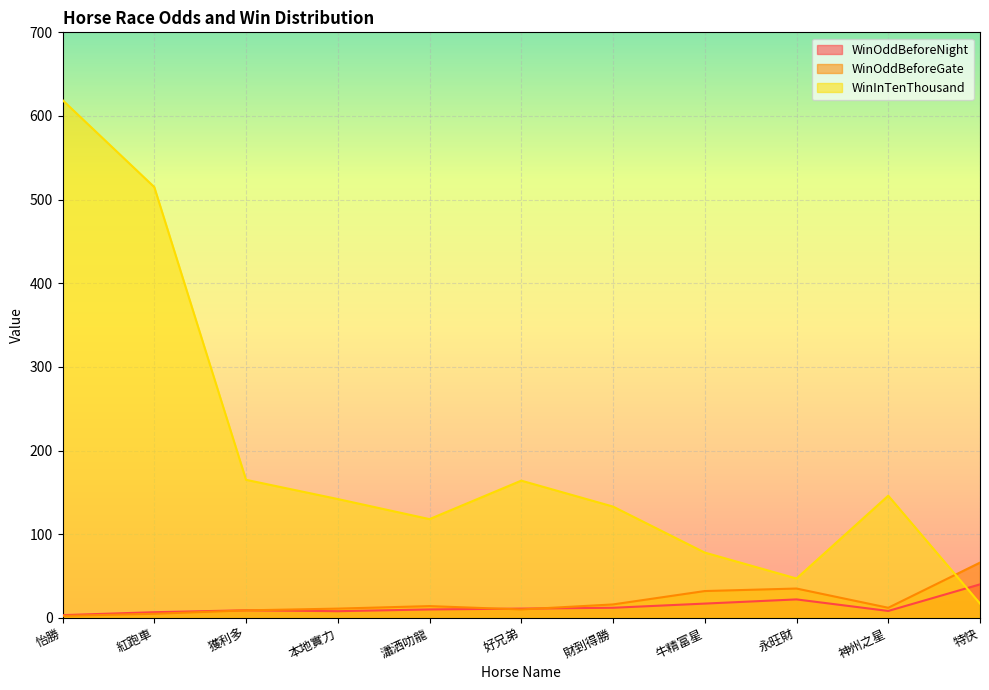

What is the label of the 10th point from the right?

紅跑車